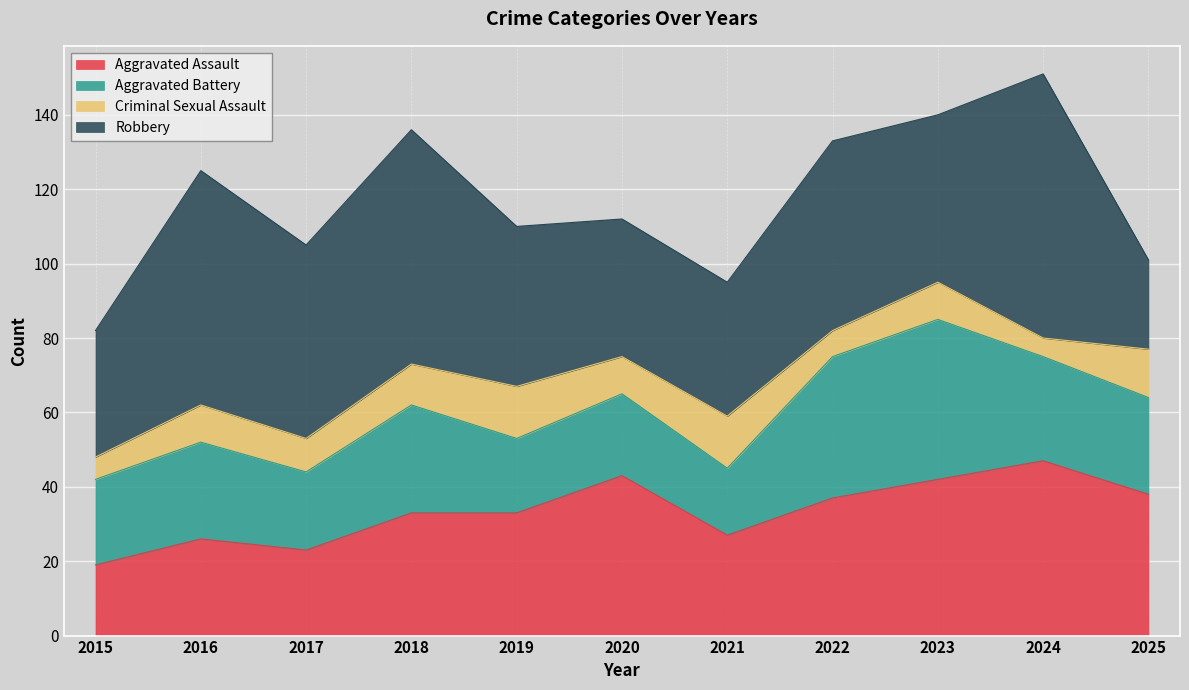

Where do Aggravated Battery and Robbery first cross each other?

2024 and 2025